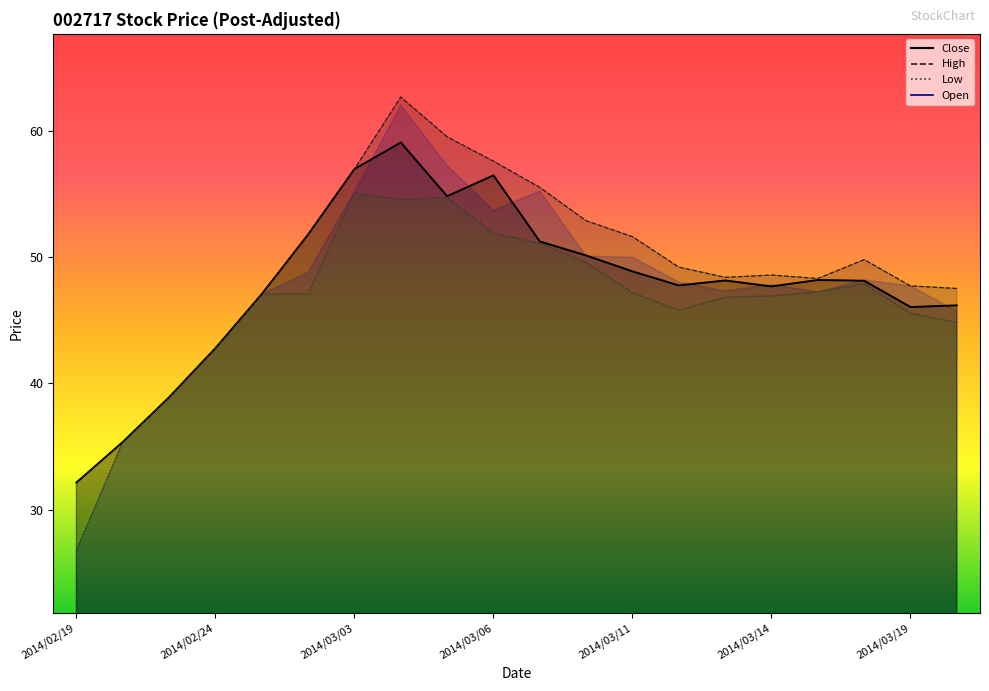

At which label does Close first exceed 48?

2014/02/28